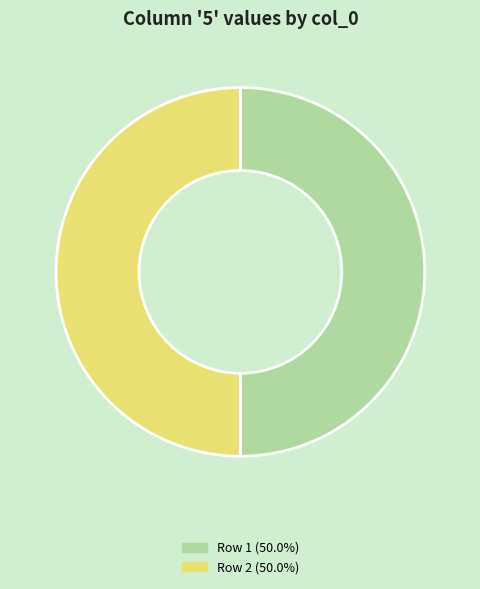

How many segments does this pie chart have?

2